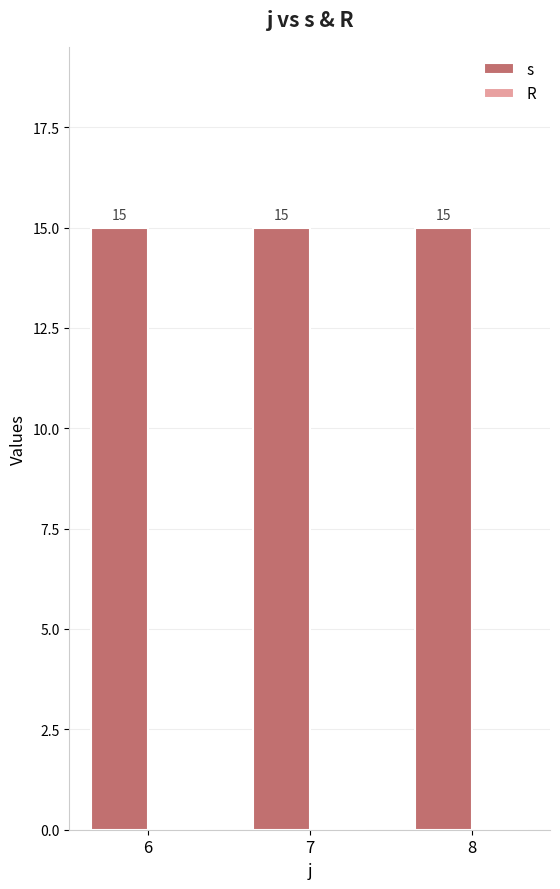

Rank the series at 7 from highest to lowest value.

s, R